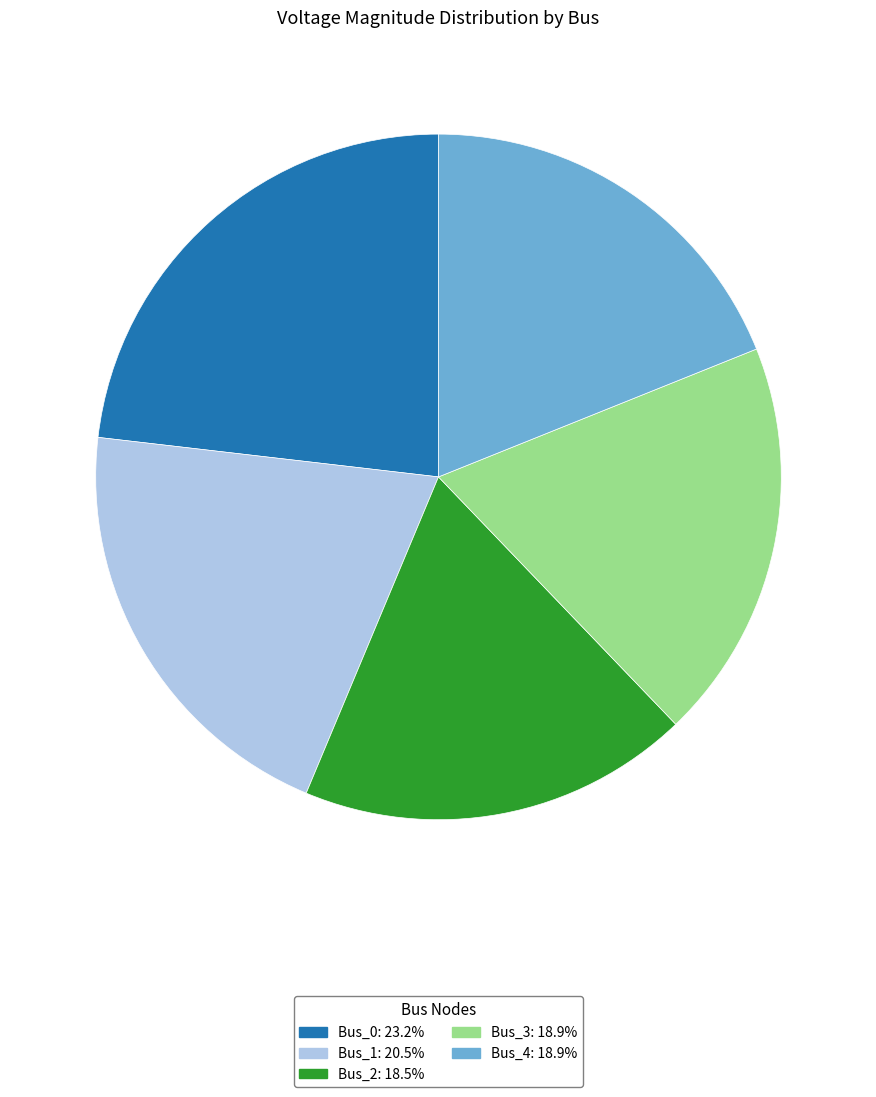

Does Bus_3 represent more than half of the total?

No